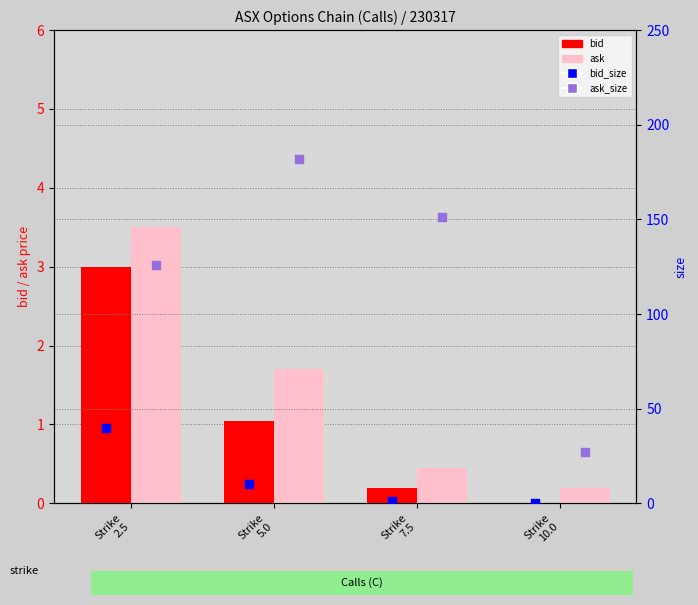

At which category is the sum across all series the highest?

Strike
5.0